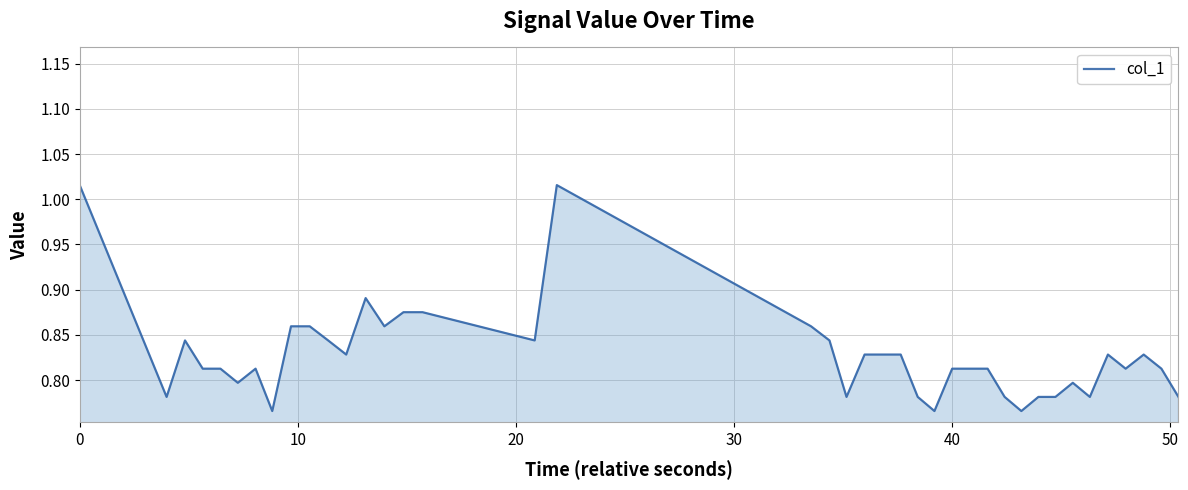

What is the difference between the maximum and minimum values?

0.3